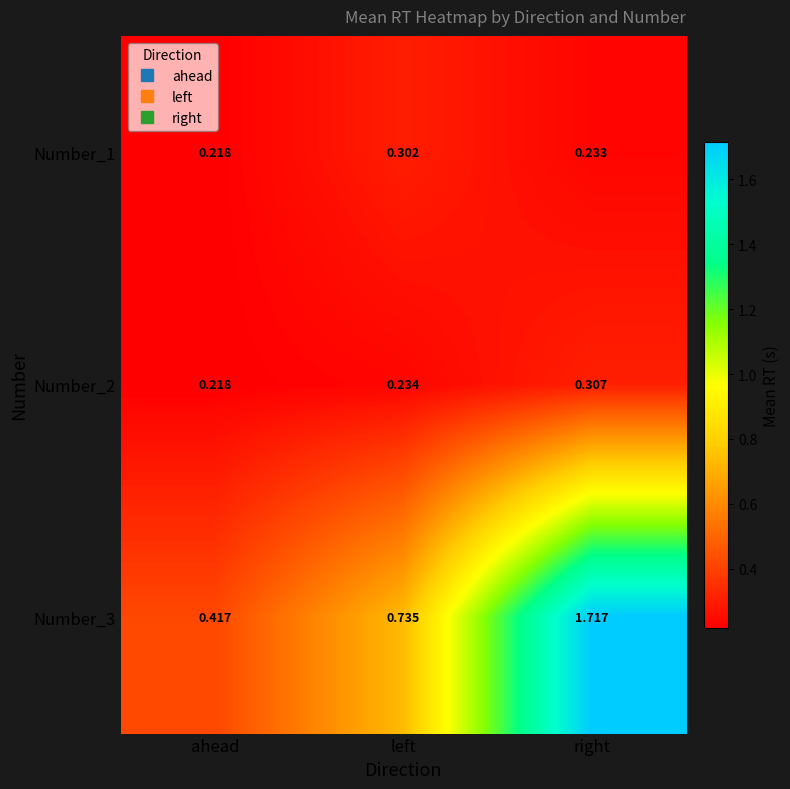

Count the number of data series in this chart.

3